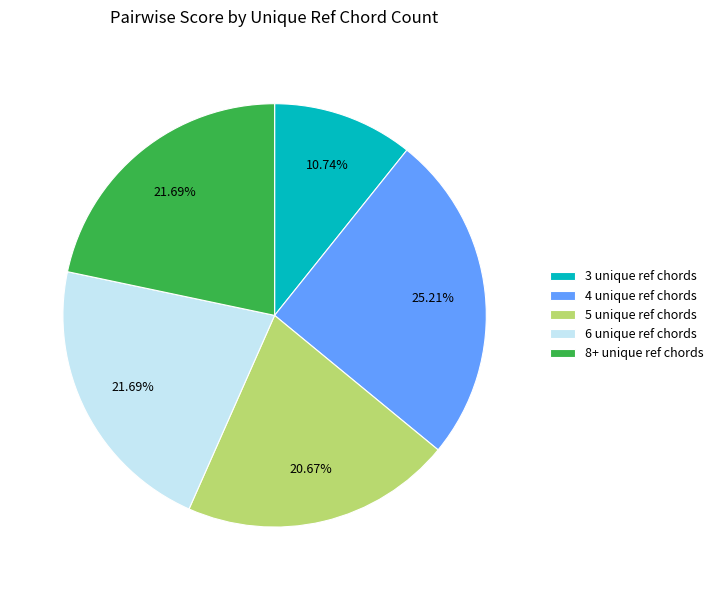

What is the ratio of the value at 6 unique ref chords to the value at 8+ unique ref chords?

1.0